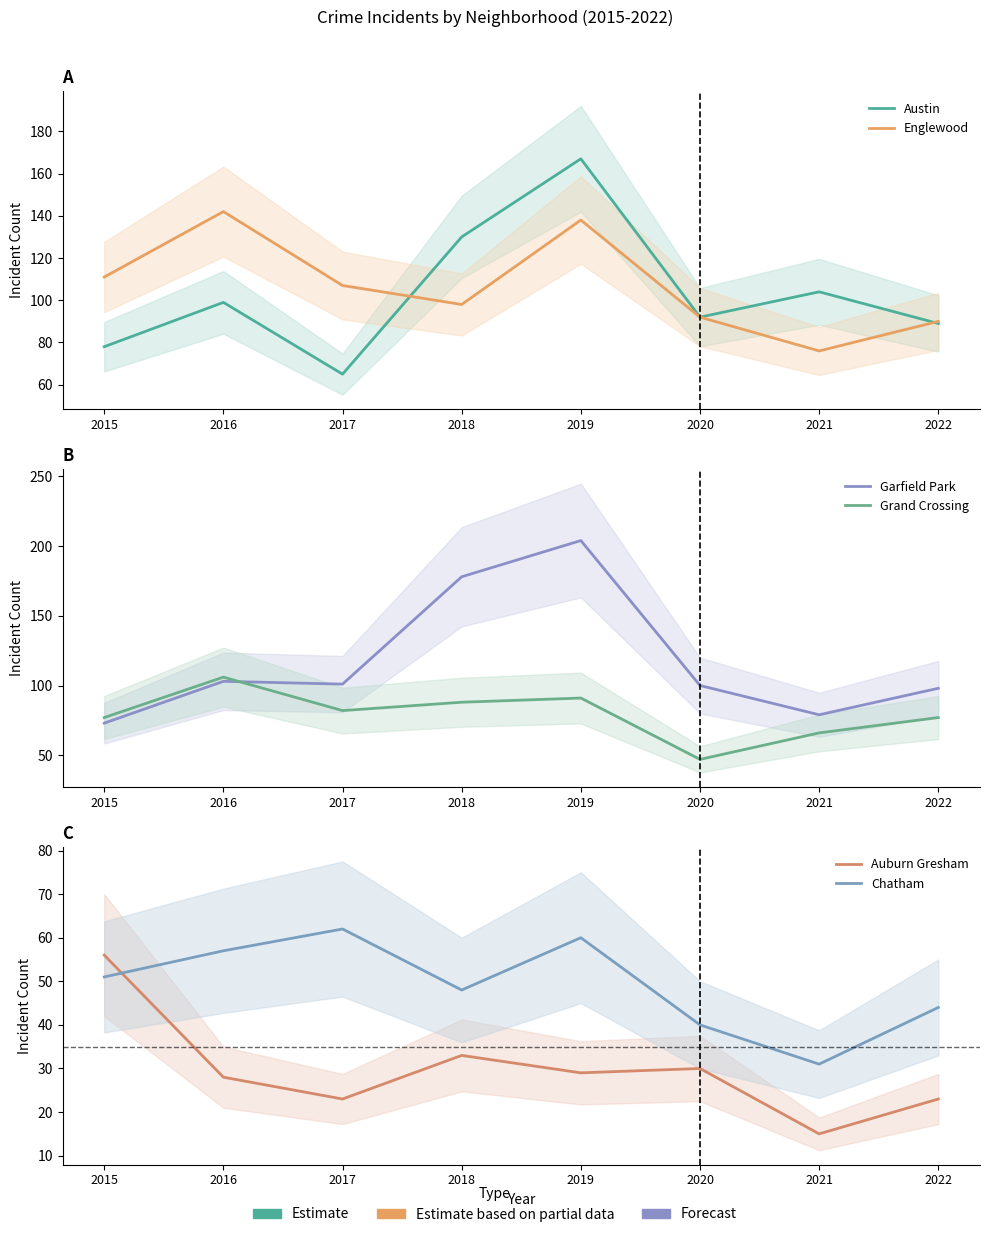

In Grand Crossing, how many points are higher than both neighbors (excluding endpoints)?

2